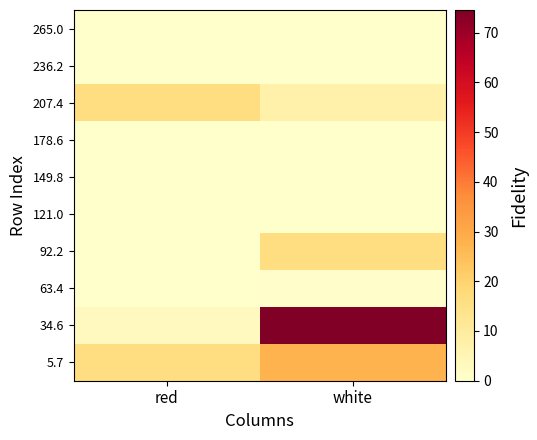

Rank the series by their maximum value, from highest to lowest.

34.6, 5.7, 92.2, 207.4, 63.4, 121.0, 149.8, 178.6, 236.2, 265.0